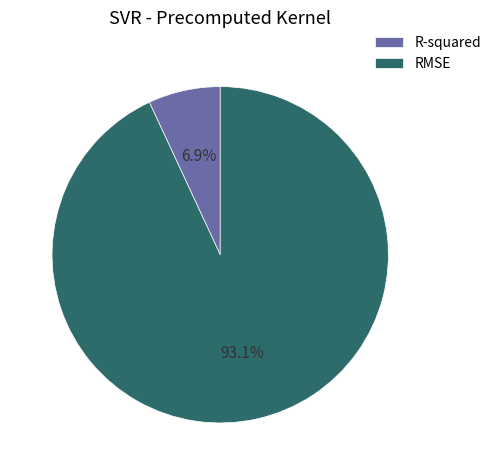

What is the total percentage of R-squared and RMSE?

100.0%